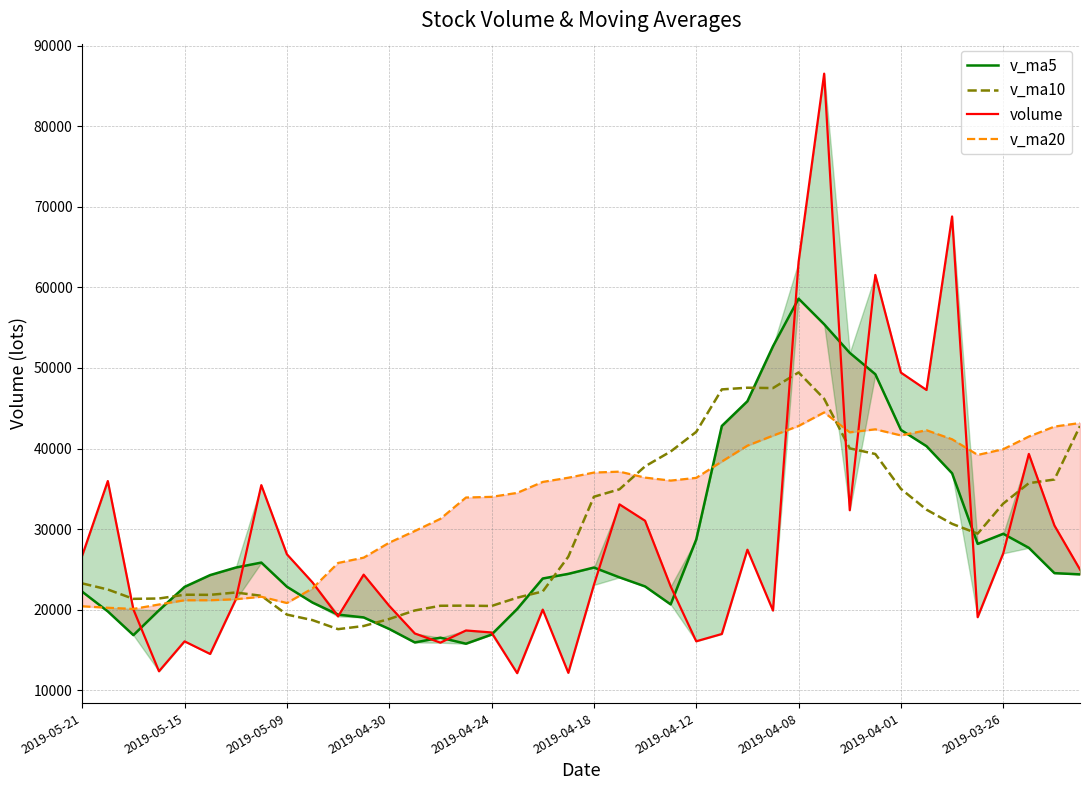

What is the total value across all series at 27?

161729.9